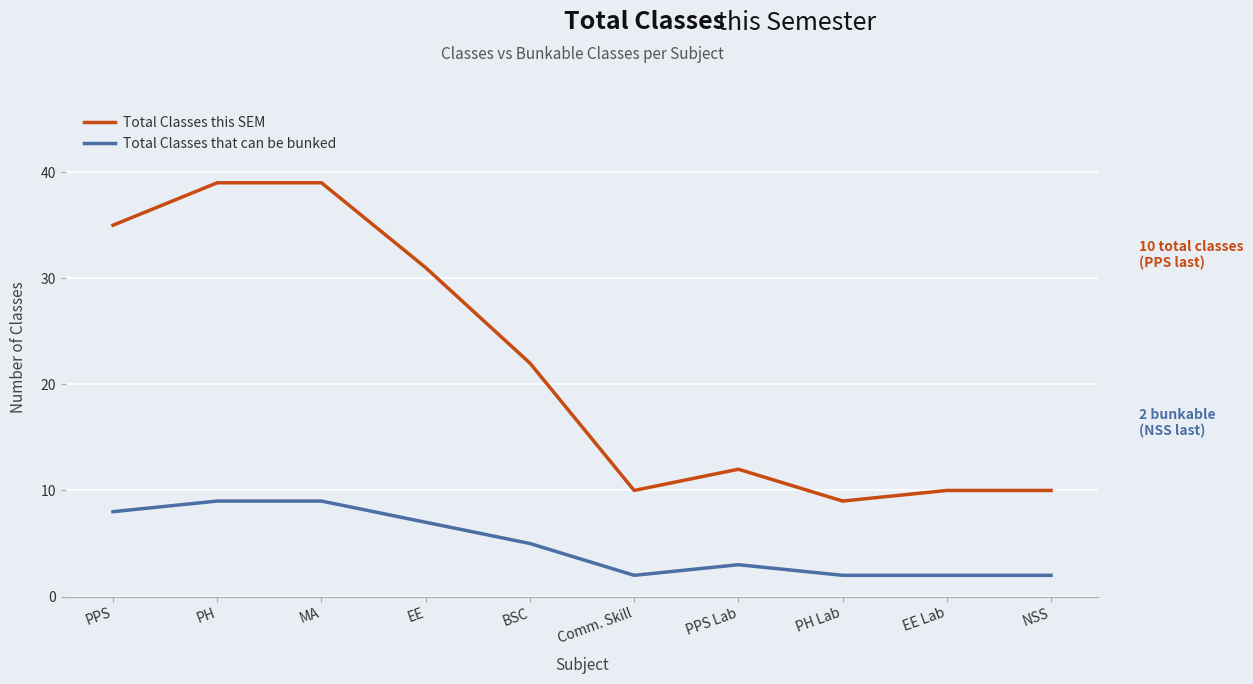

What is the lowest value of the Total Classes that can be bunked series?

2